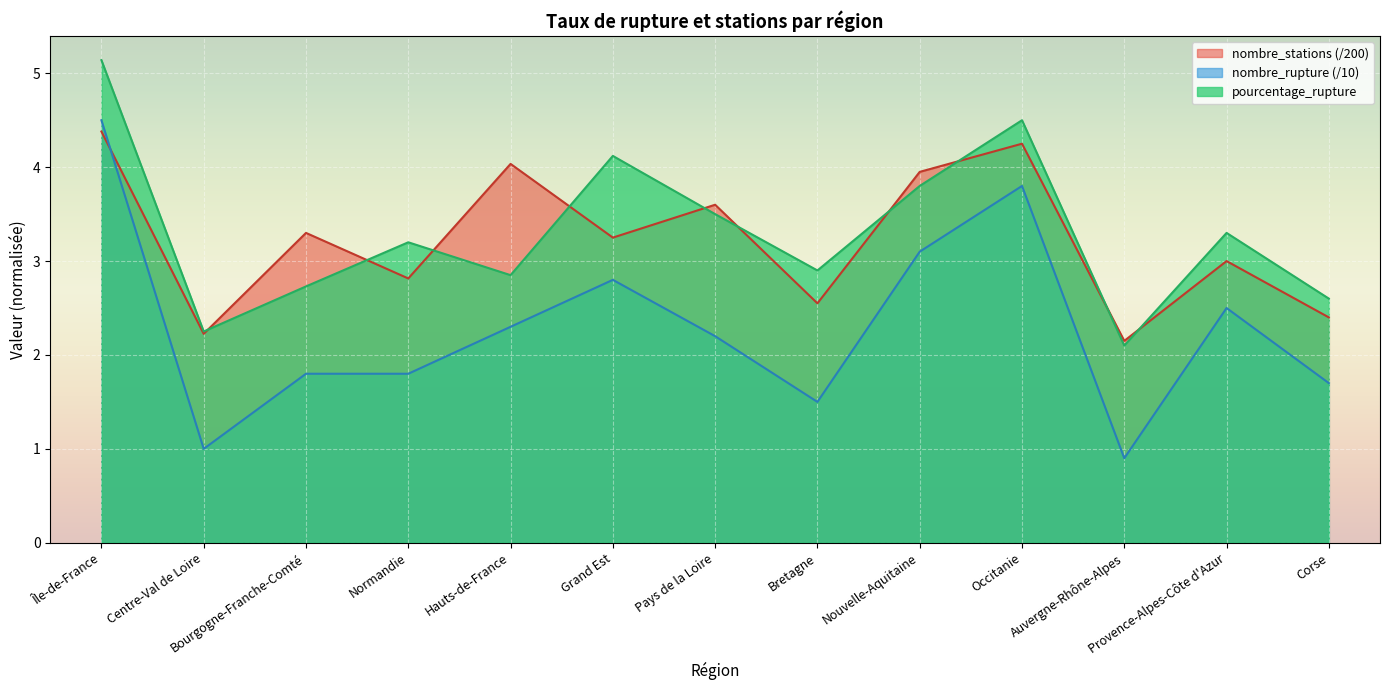

Which series has the largest total across all categories?

pourcentage_rupture